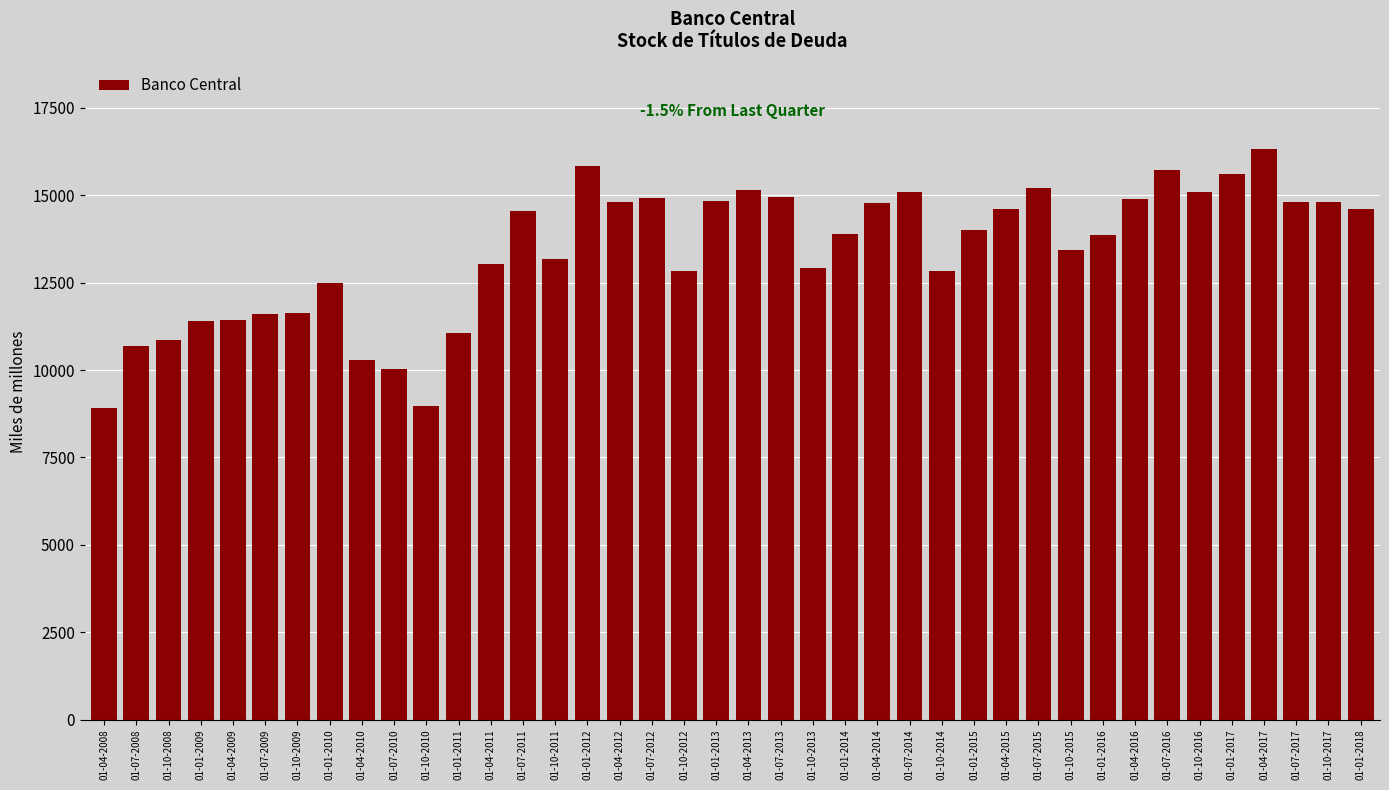

What is the sum of all values?

535954